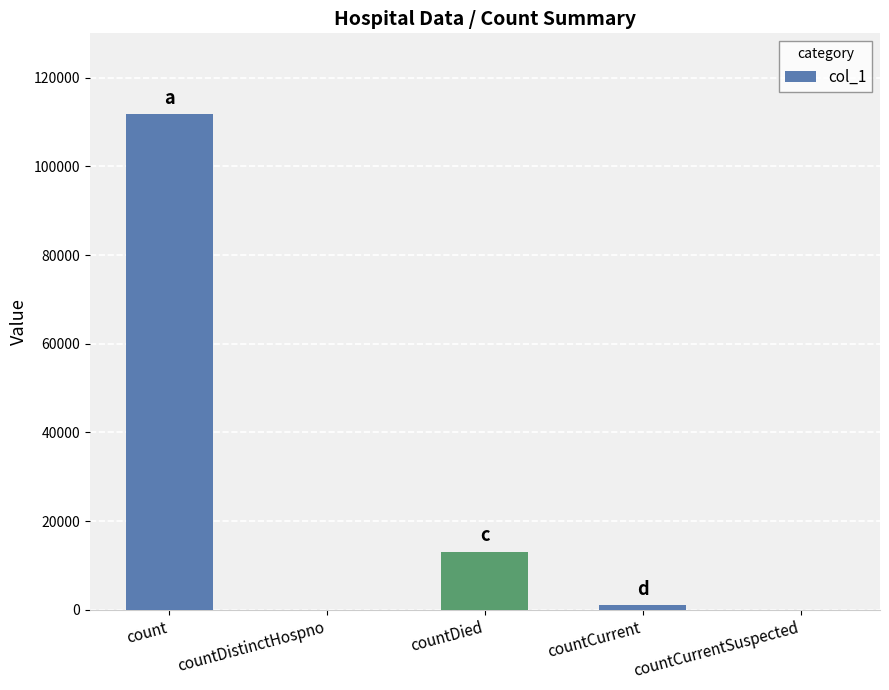

True or false: the data shows 20279 at countDied.

False